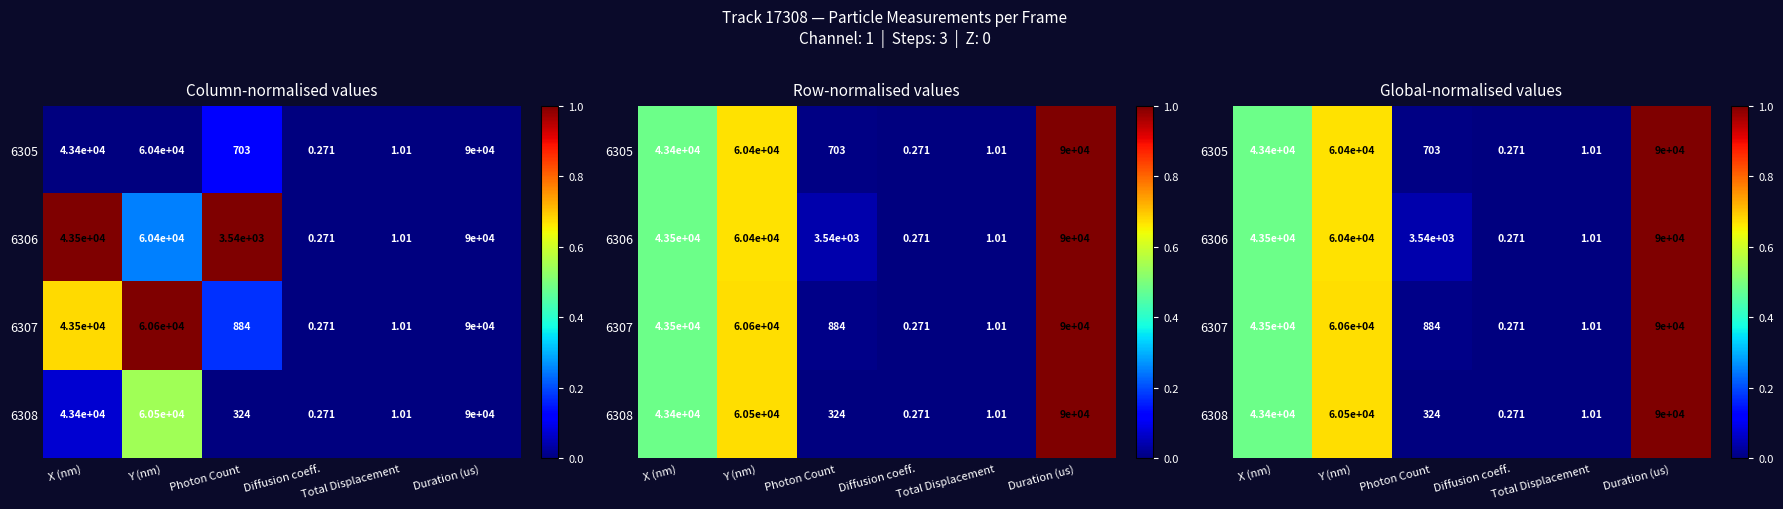

Which series has the widest spread of values?

6305